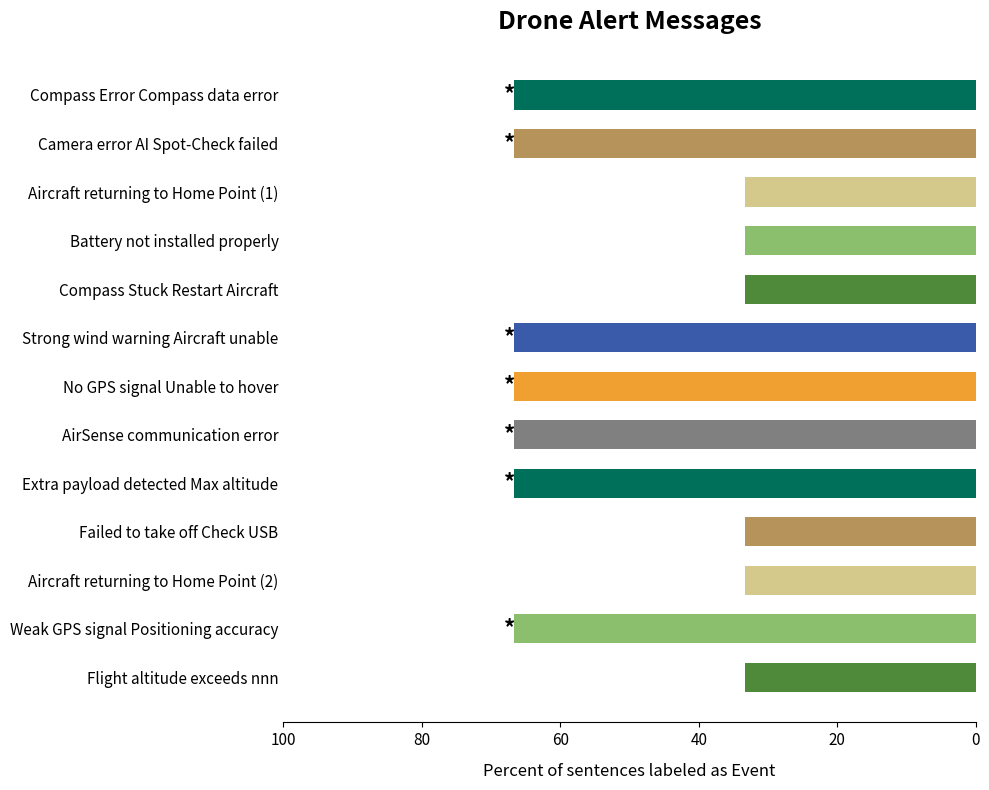

What position from the top is AirSense communication error?

8